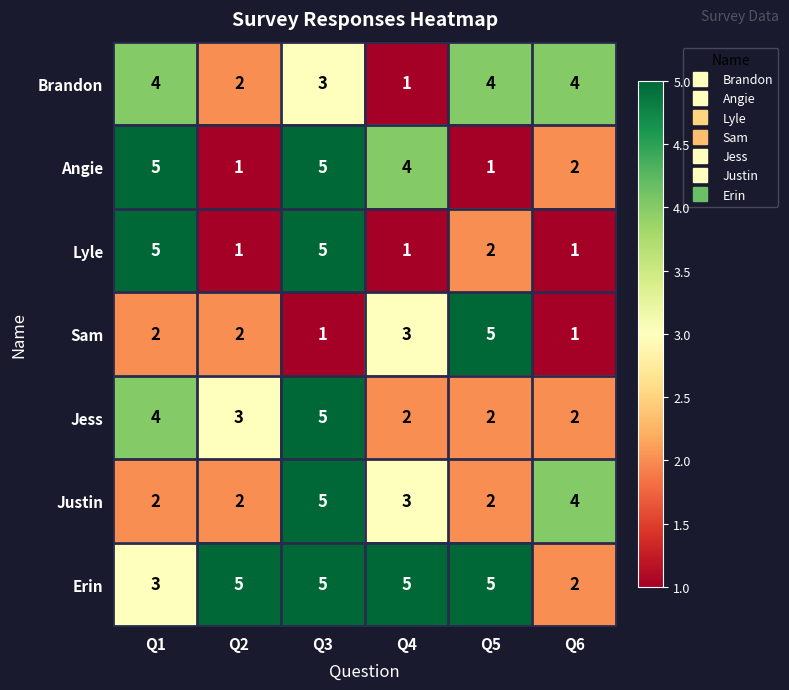

At which label is Erin closest to 3?

Q1